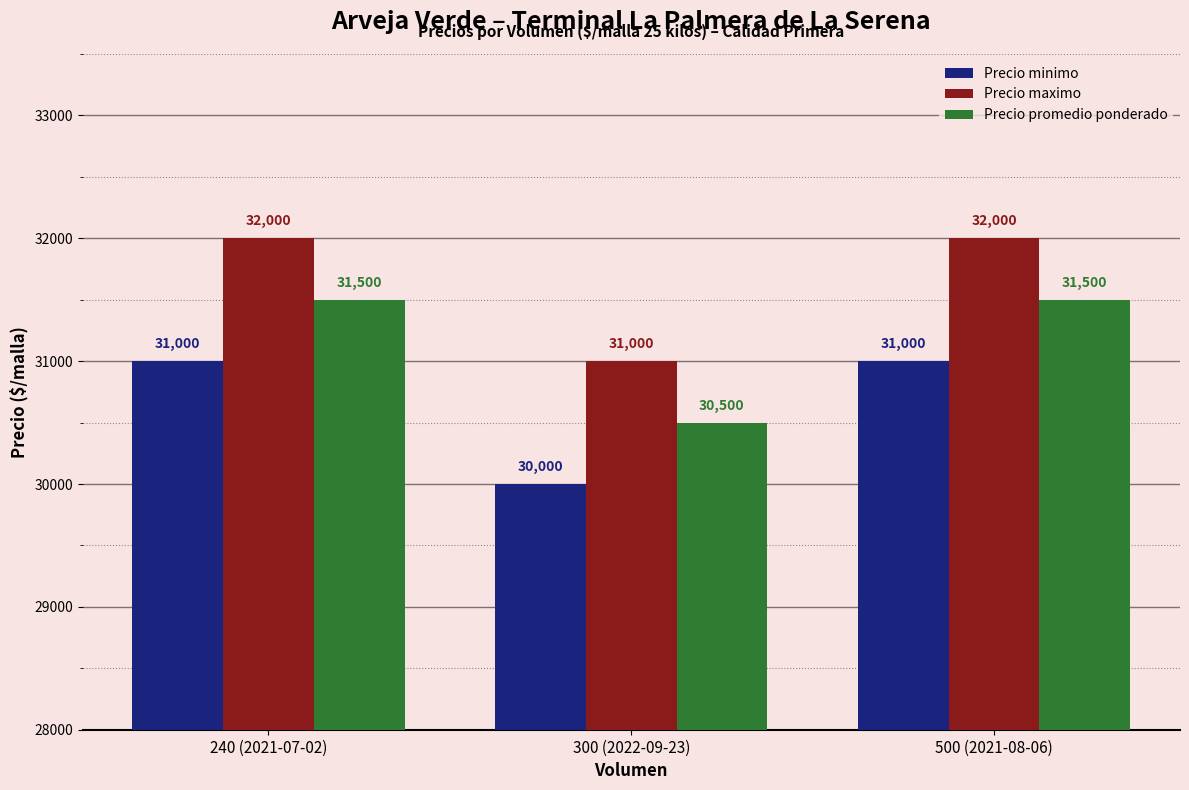

Rank the series by their average value, from highest to lowest.

Precio maximo, Precio promedio ponderado, Precio minimo